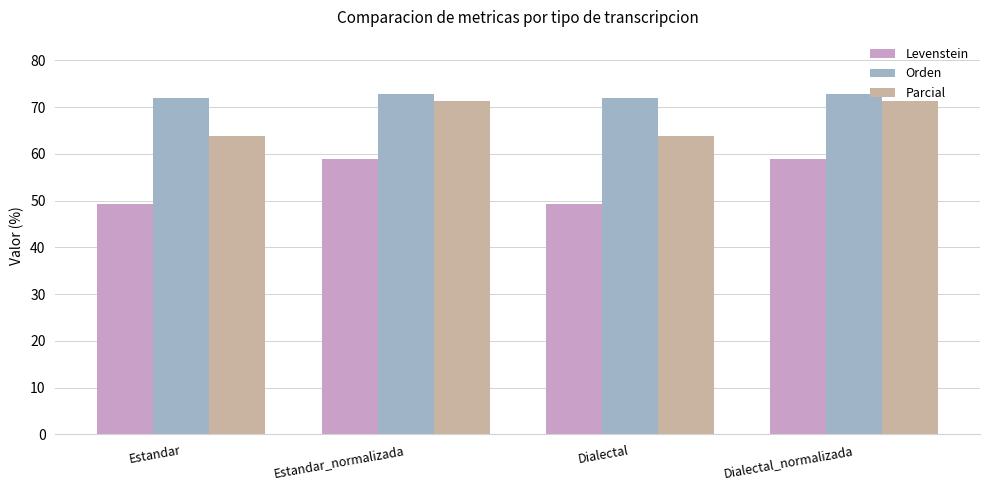

How many categories are shown in the chart?

4